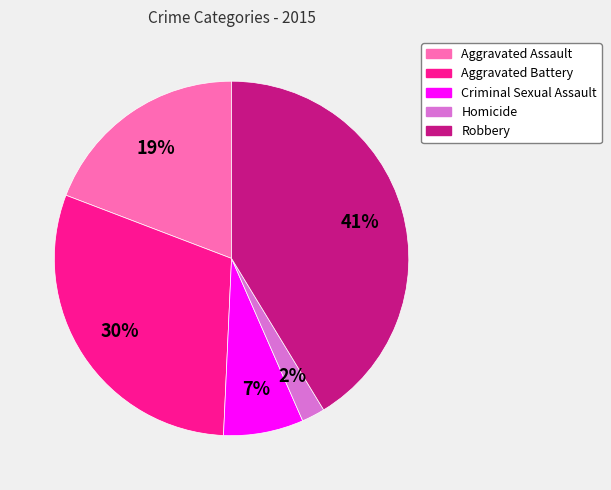

The Robbery slice represents 34% of the pie. True or false?

False